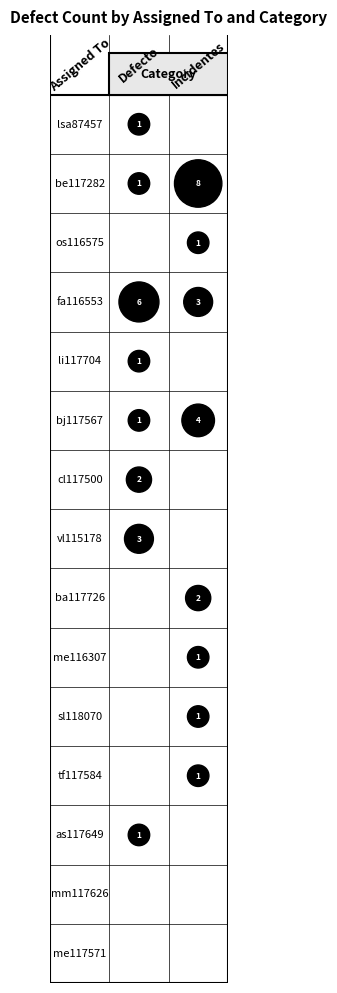

At which category does the chart reach its peak across all series?

Incidentes